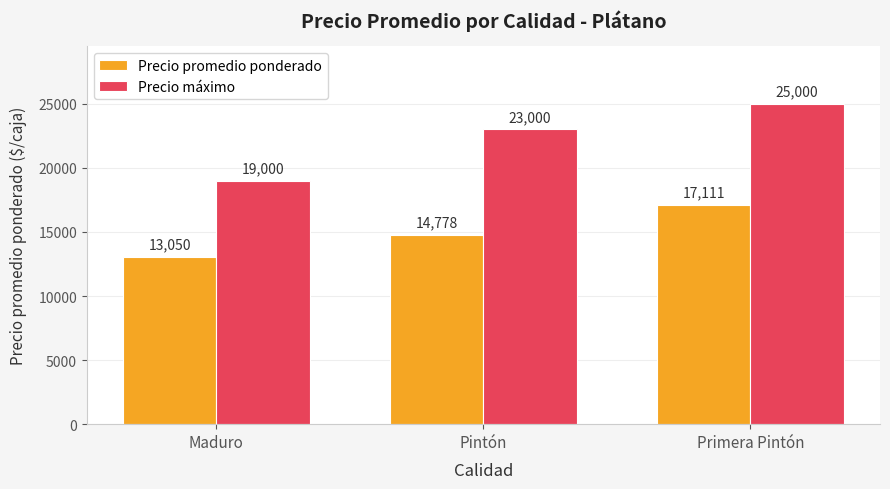

At how many categories does at least one series exceed 15545?

3